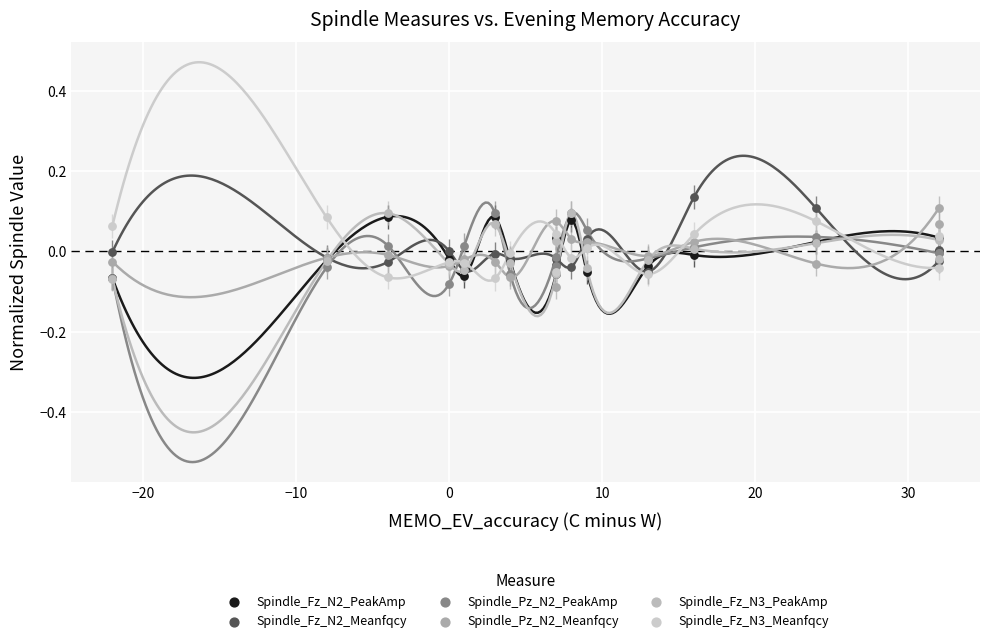

Which series reaches the minimum Y coordinate?

Spindle_Pz_N2_Meanfqcy